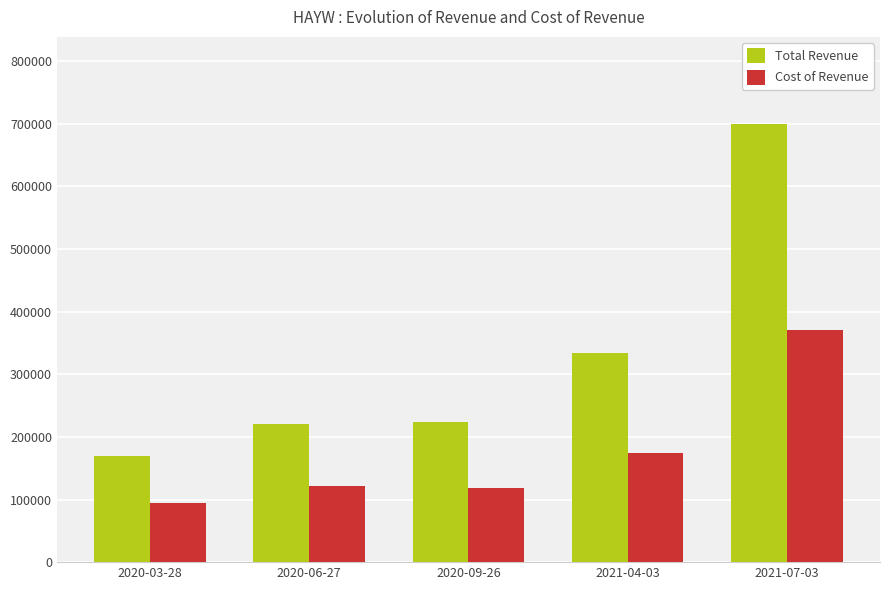

Which series has the widest spread of values?

Total Revenue